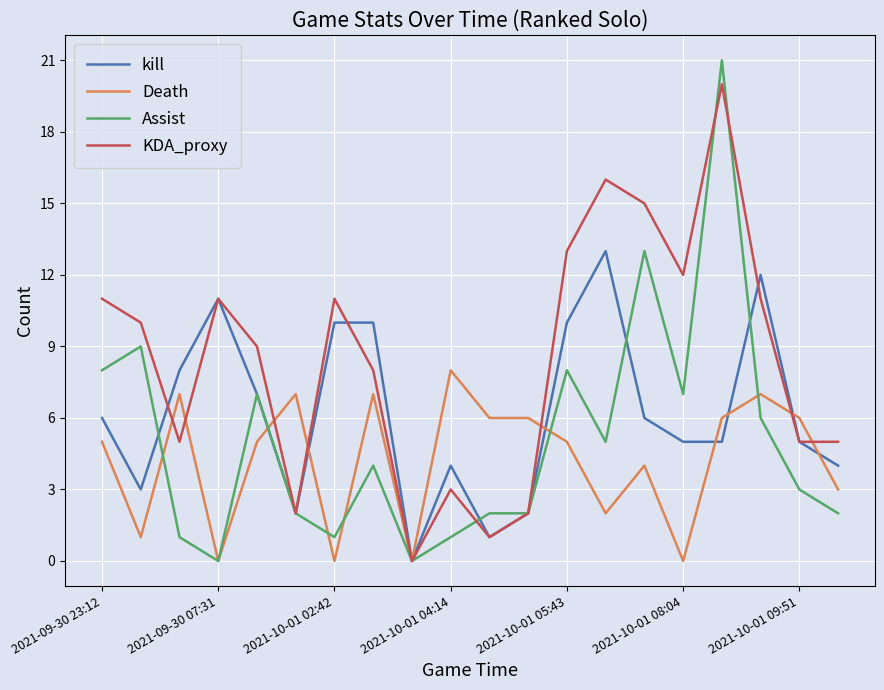

What is the highest value of the Assist series?

21